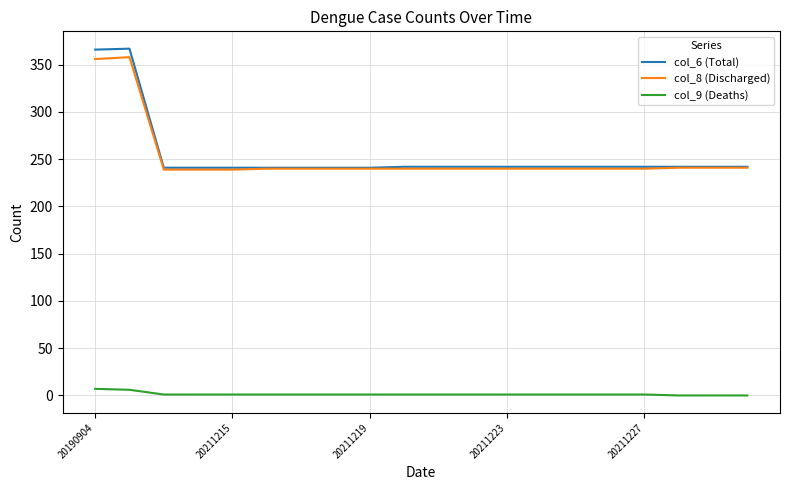

True or false: col_9 (Deaths) and col_6 (Total) cross at least once.

False